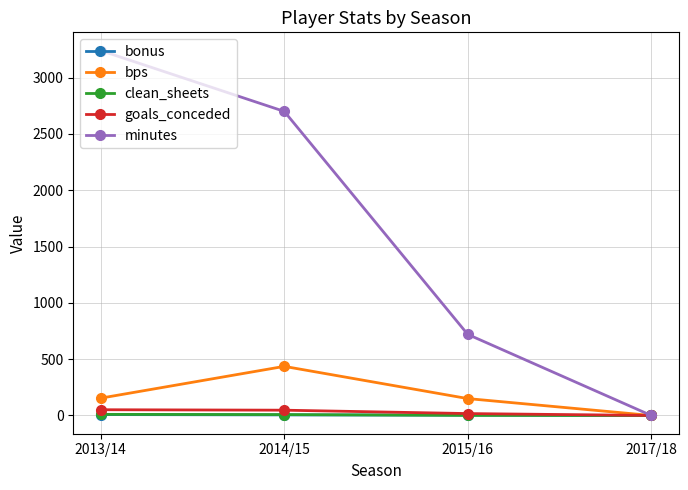

The value of minutes at 2015/16 is 936. True or false?

False